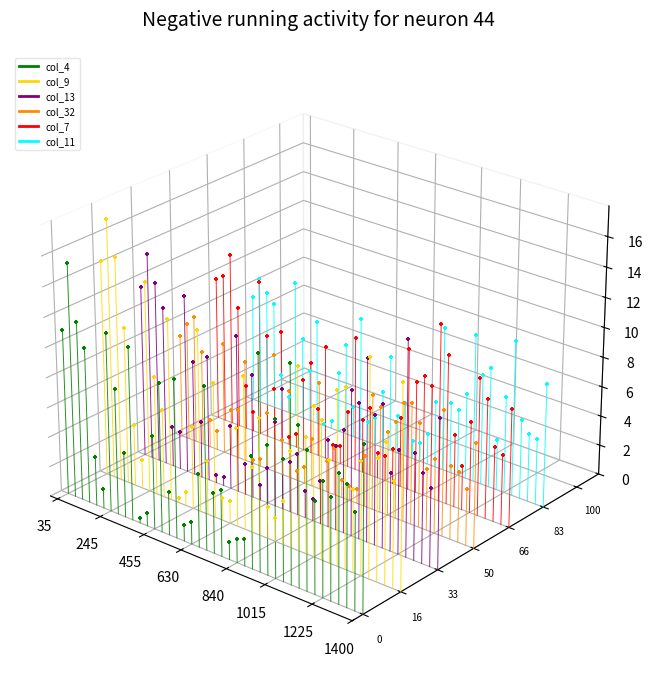

Which series contains the lowest Y value?

col_4